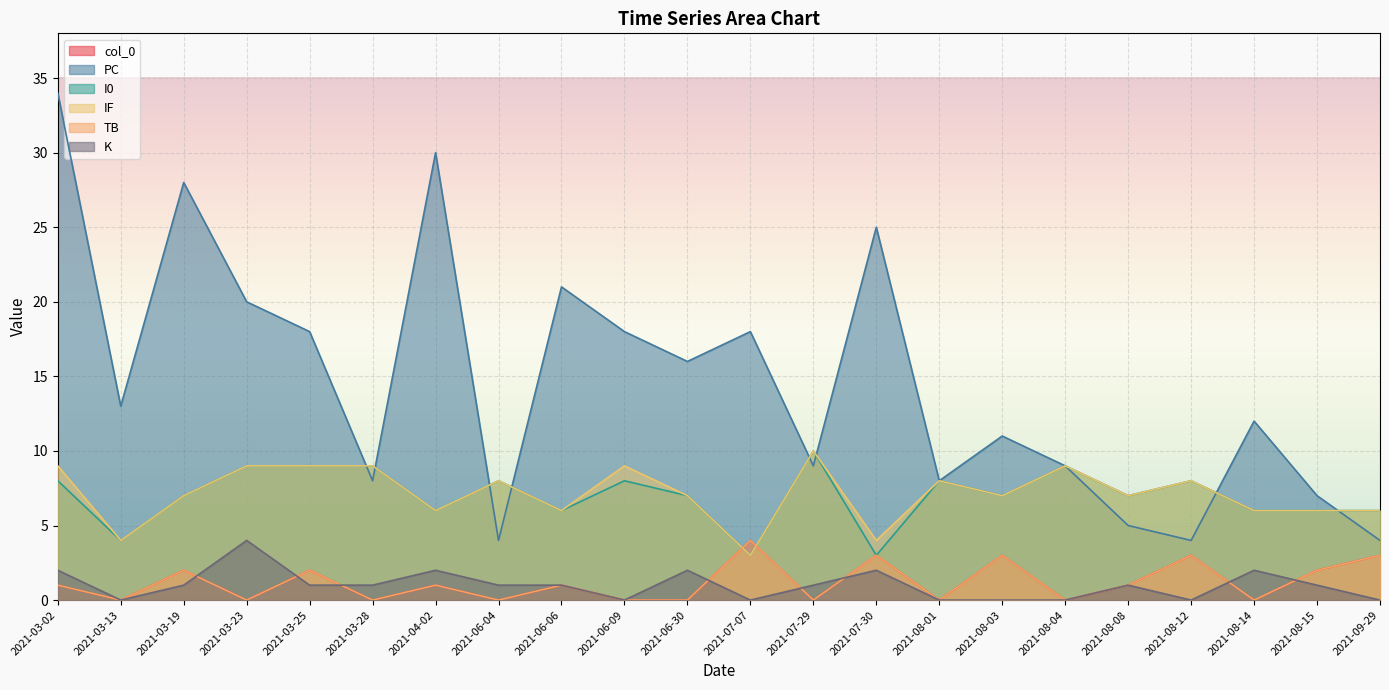

Which series changed the most between 2021-08-14 and 2021-08-15?

PC